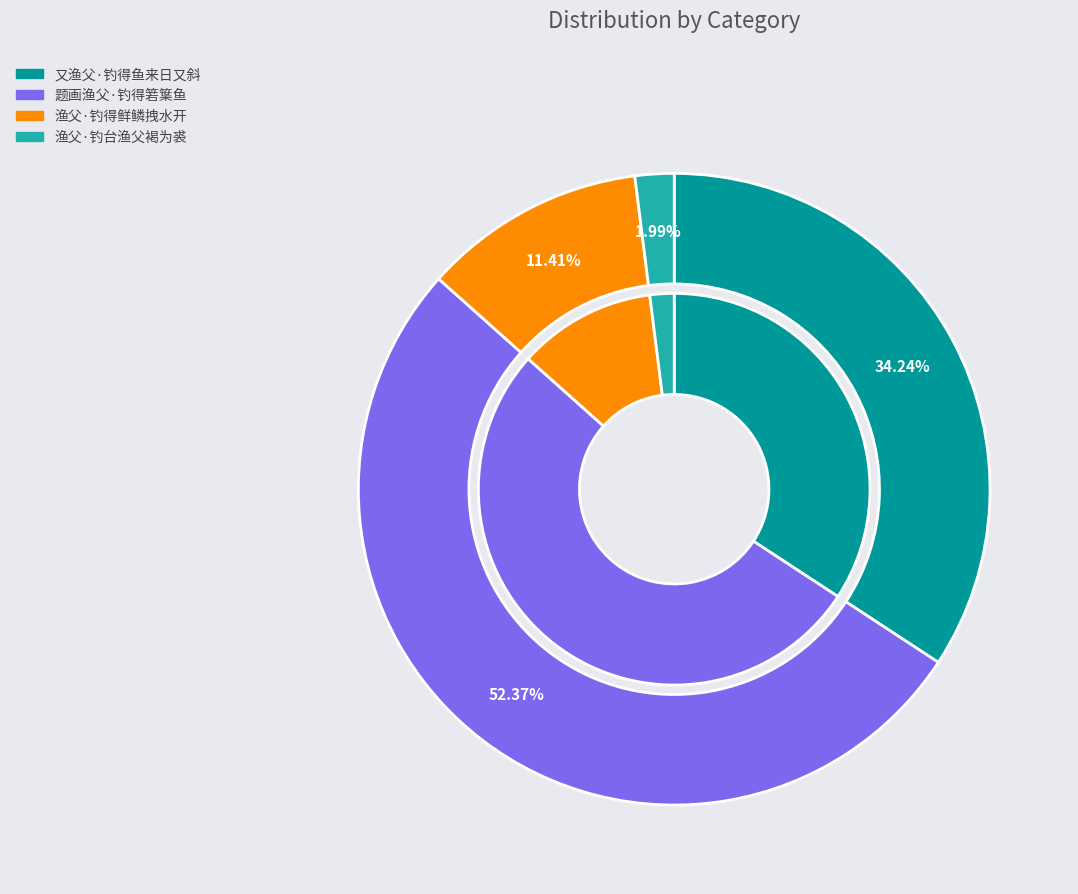

To the nearest percent, what is the difference between the 渔父·钓得鲜鳞拽水开 and 渔父·钓台渔父褐为裘 slice percentages?

9%